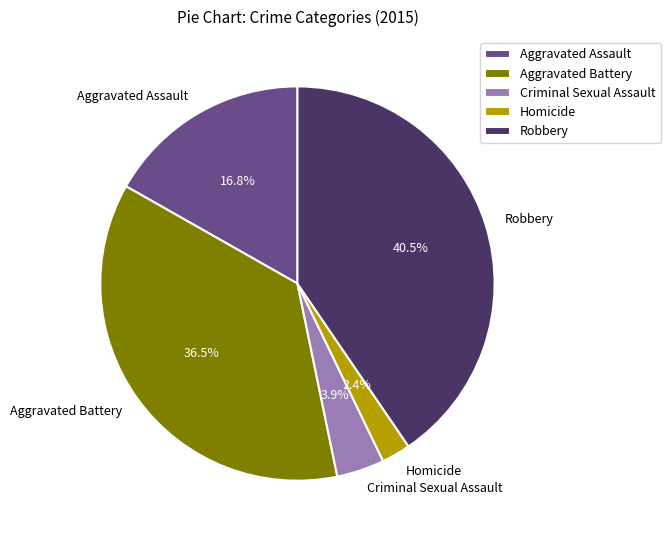

What is the smallest slice in the pie chart?

Homicide